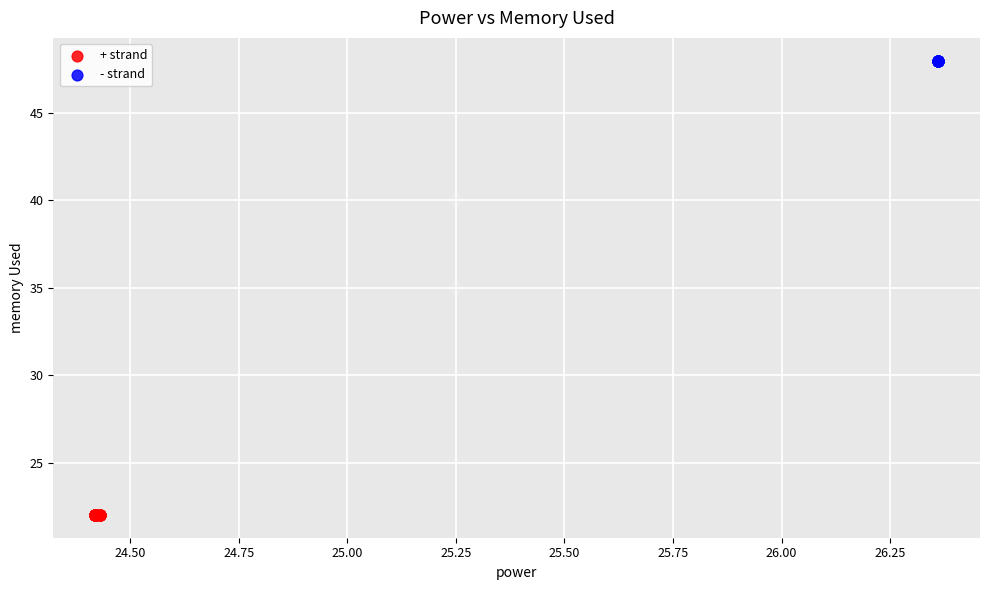

Which series reaches the maximum Y coordinate?

- strand